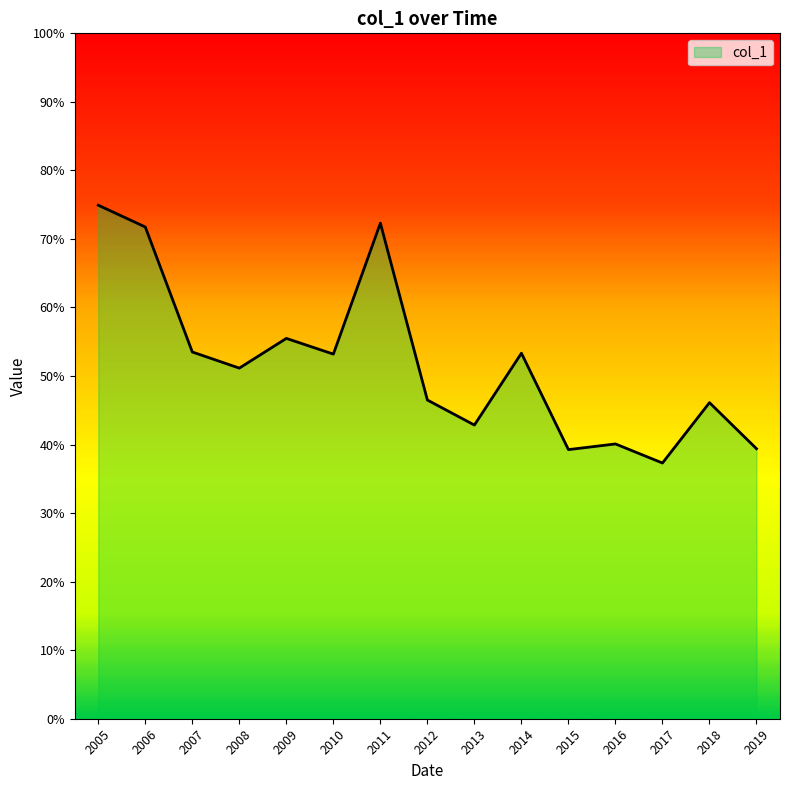

Is this an area chart (filled region under the line)?

Yes